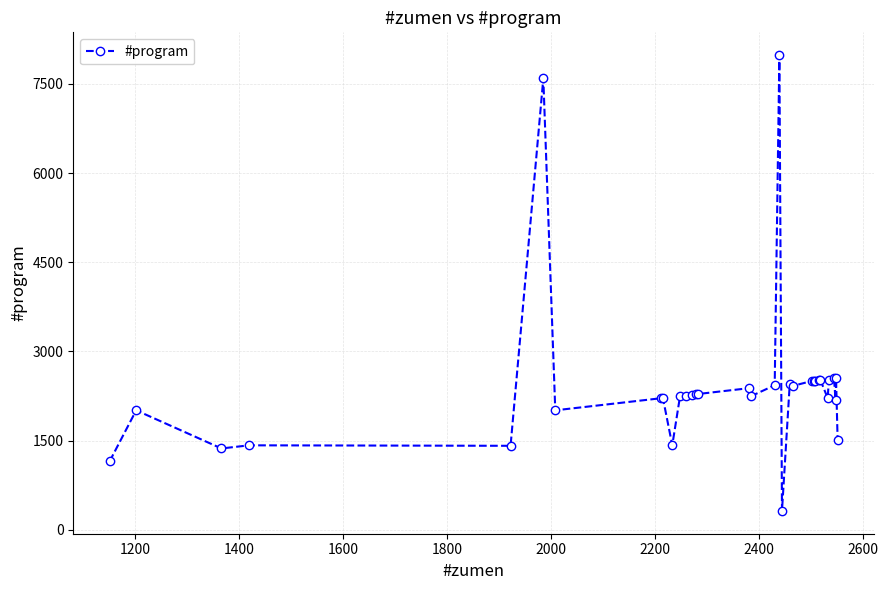

True or false: the data has more than 0 interior local peaks.

True